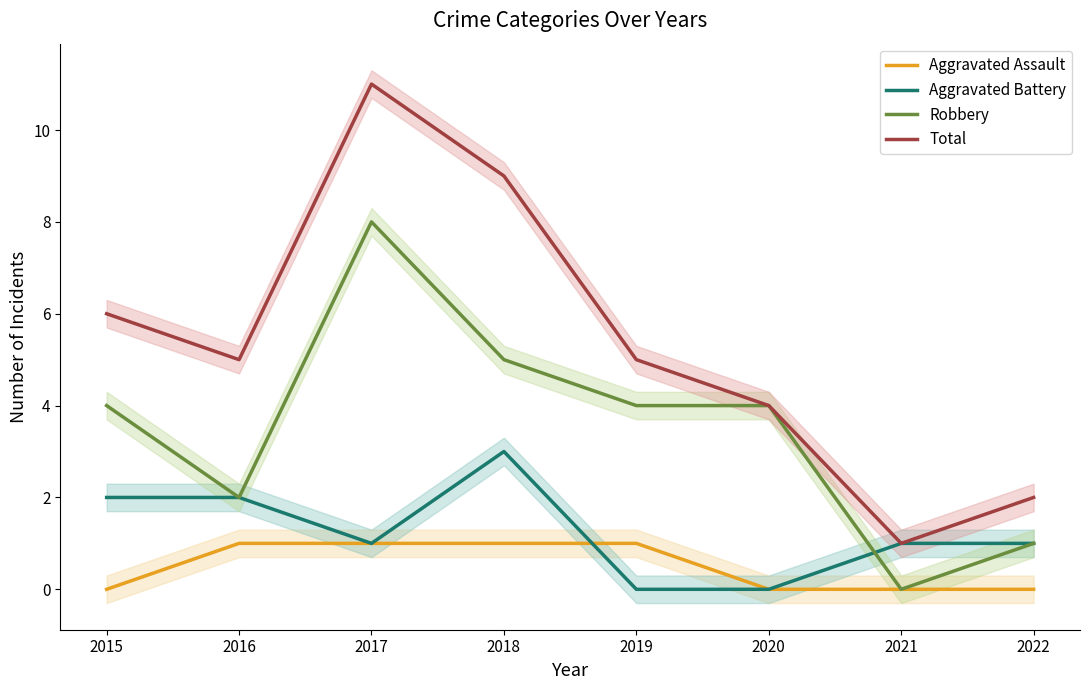

Which series has the largest range (max minus min)?

Total